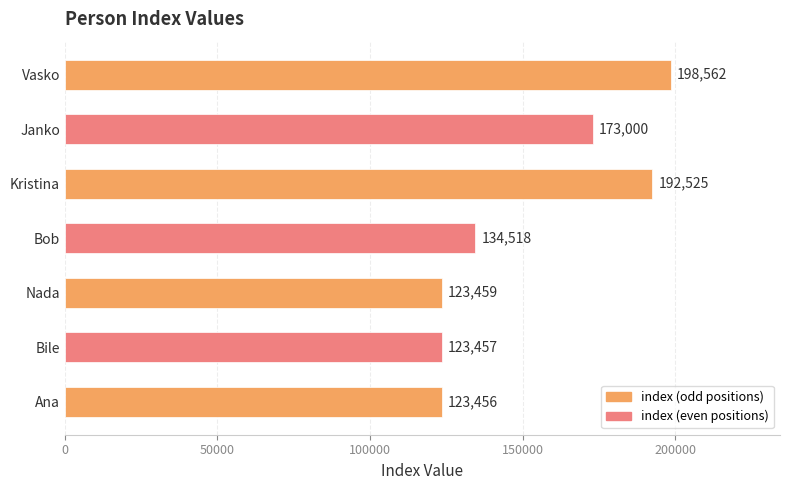

True or false: the data shows 173000 at Janko.

True